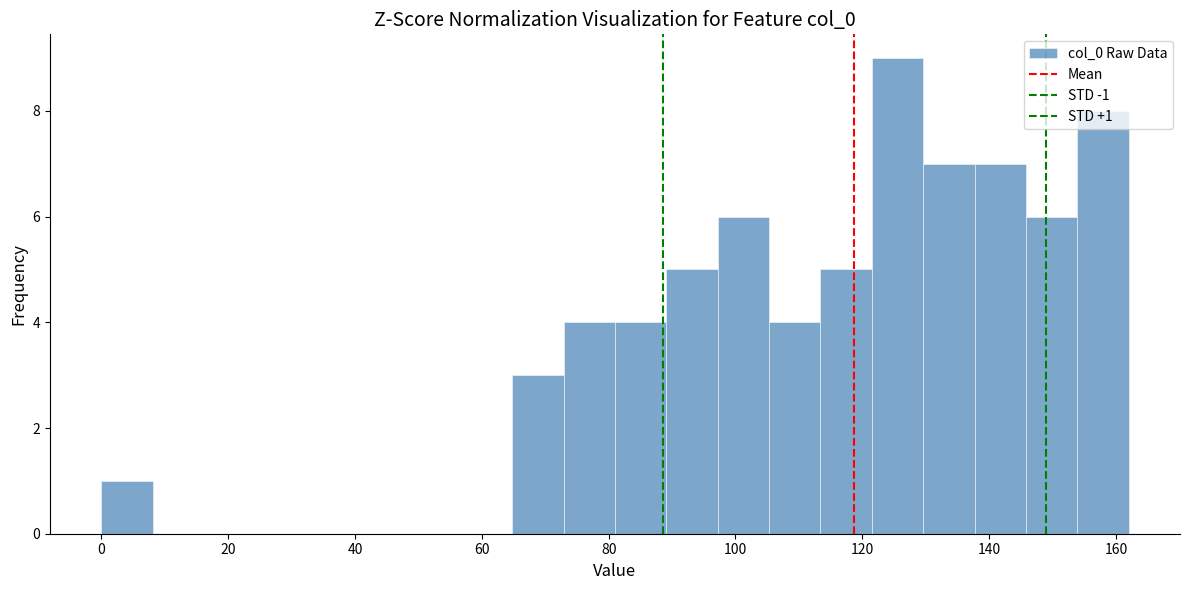

Over which range of the x-axis is the bar tallest?

122 to 130